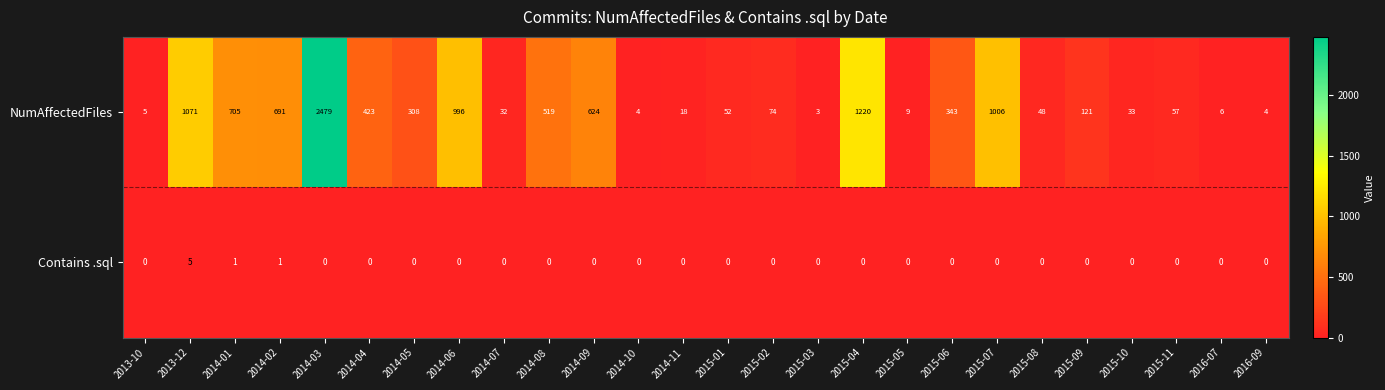

What is the sum of the NumAffectedFiles values at 2015-04 and 2014-02?

1911